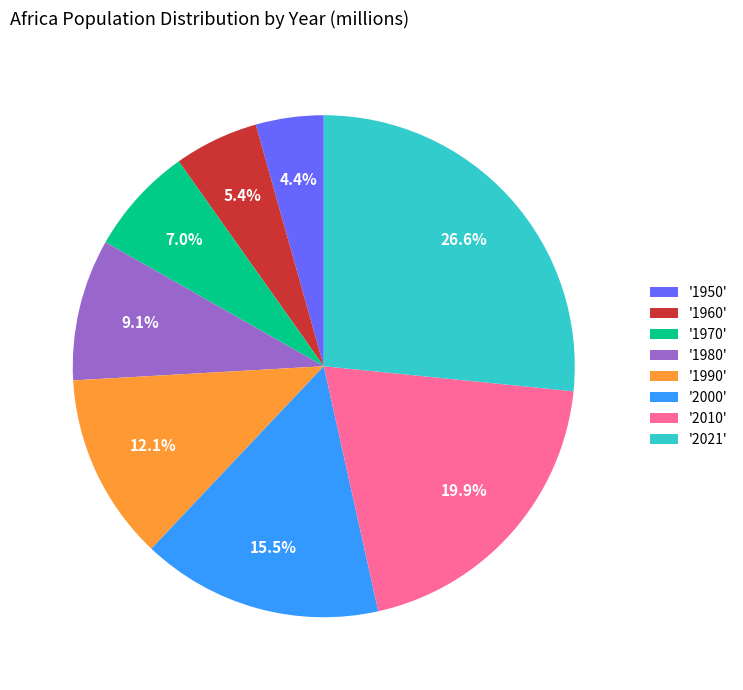

Does '2000' represent more than half of the total?

No